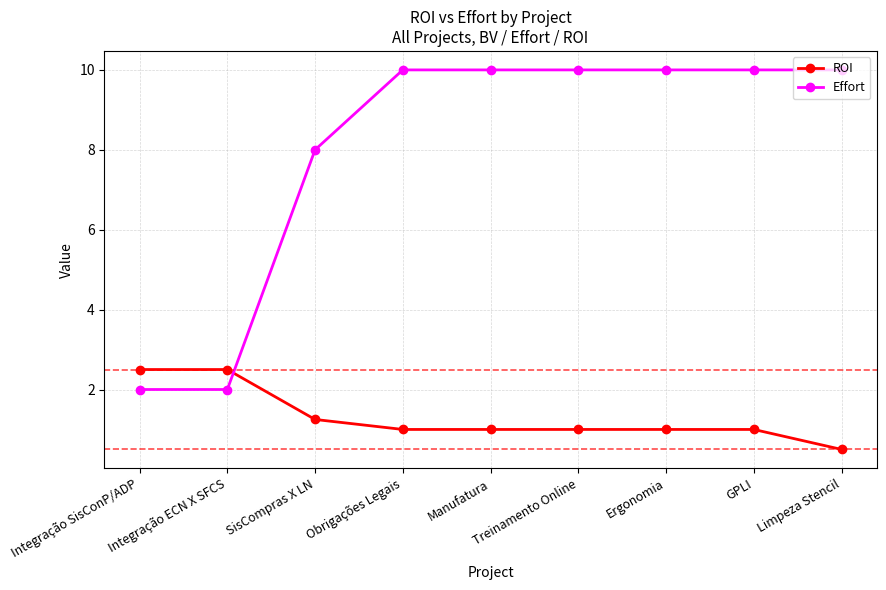

How many lines are shown in the chart?

2